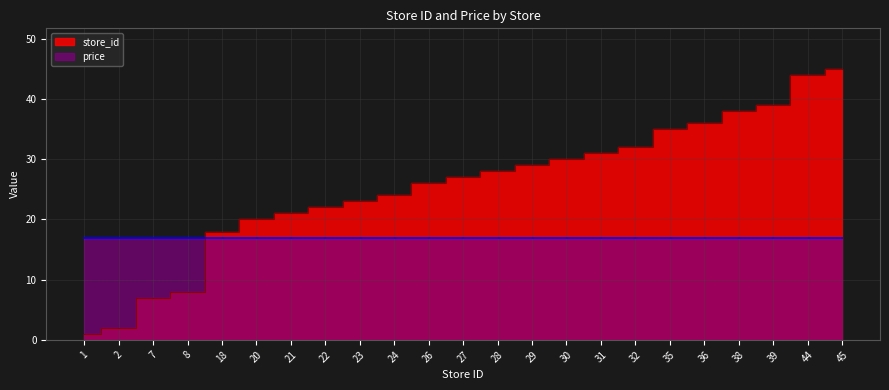

What is the change in value from 1 to 32?

+31